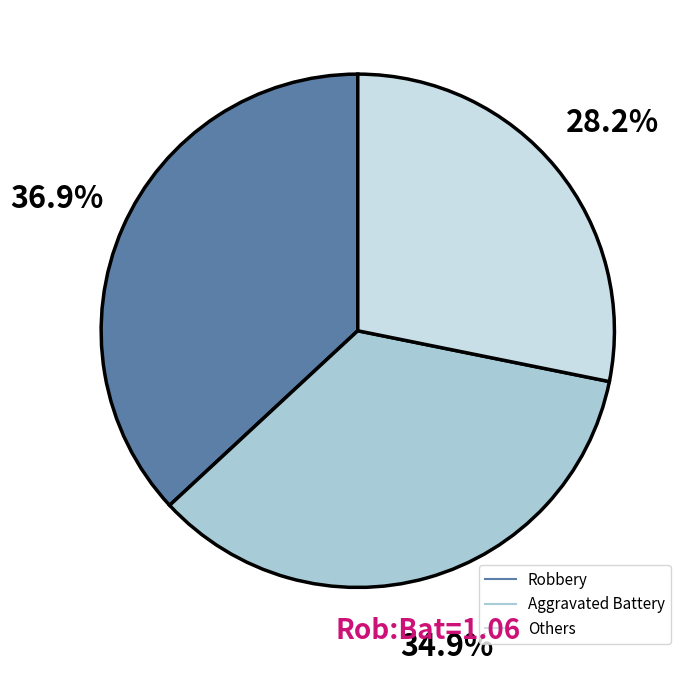

Does any single category account for the majority?

No